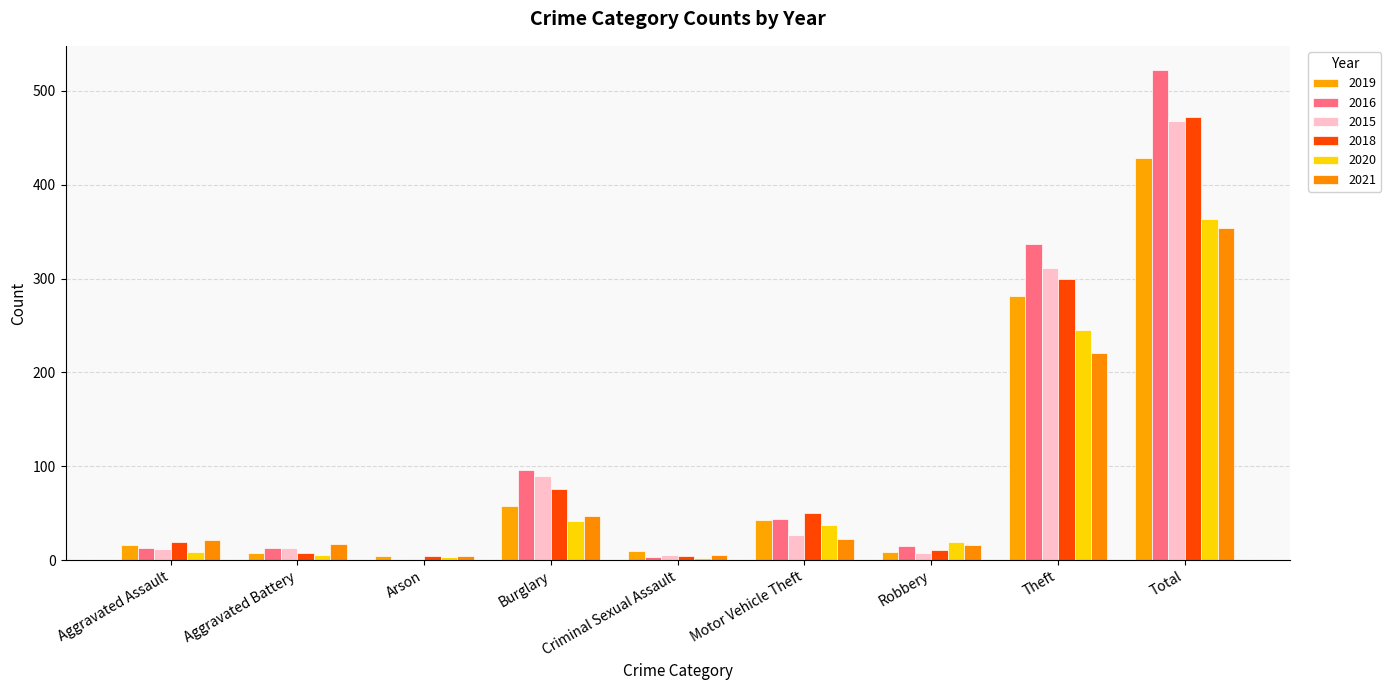

What value does the 2015 series have at Aggravated Assault, to the nearest 10?

10